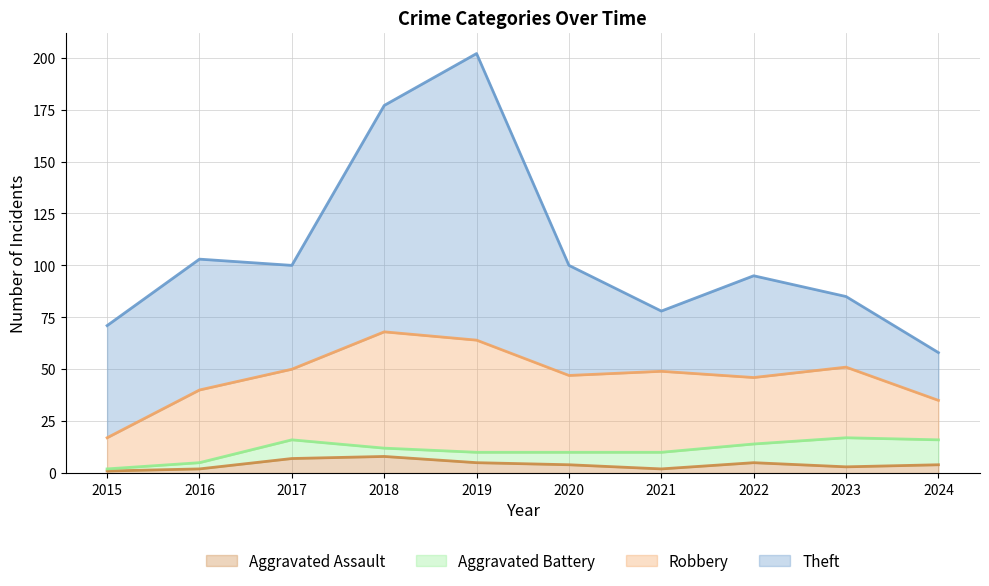

What is the smallest value displayed?

1